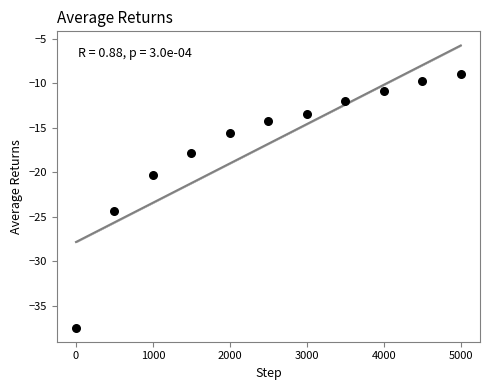

What Y value in the scatter plot is closest to -23?

-24.3